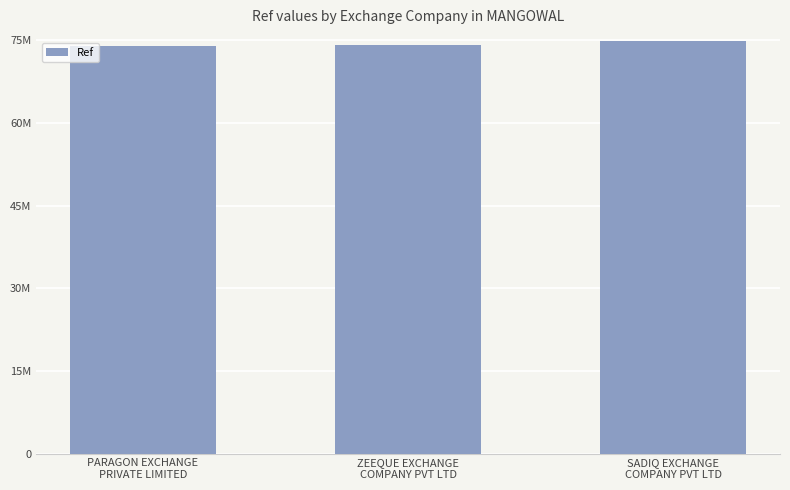

List the labels in order of value, largest first.

SADIQ EXCHANGE
COMPANY PVT LTD, ZEEQUE EXCHANGE
COMPANY PVT LTD, PARAGON EXCHANGE
PRIVATE LIMITED